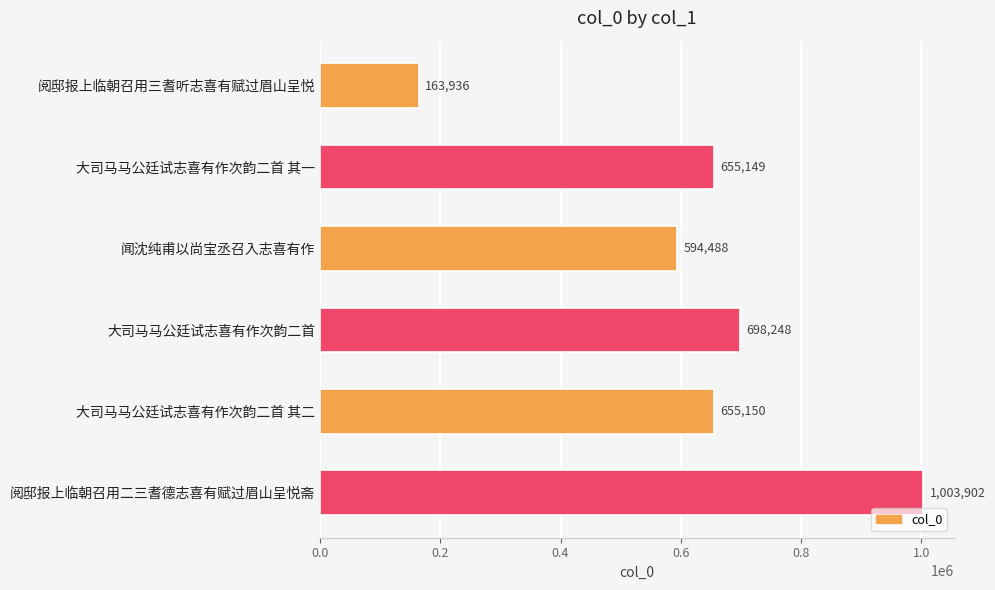

What is the difference between the values at 阅邸报上临朝召用二三耆德志喜有赋过眉山呈悦斋 and 闻沈纯甫以尚宝丞召入志喜有作?

409414